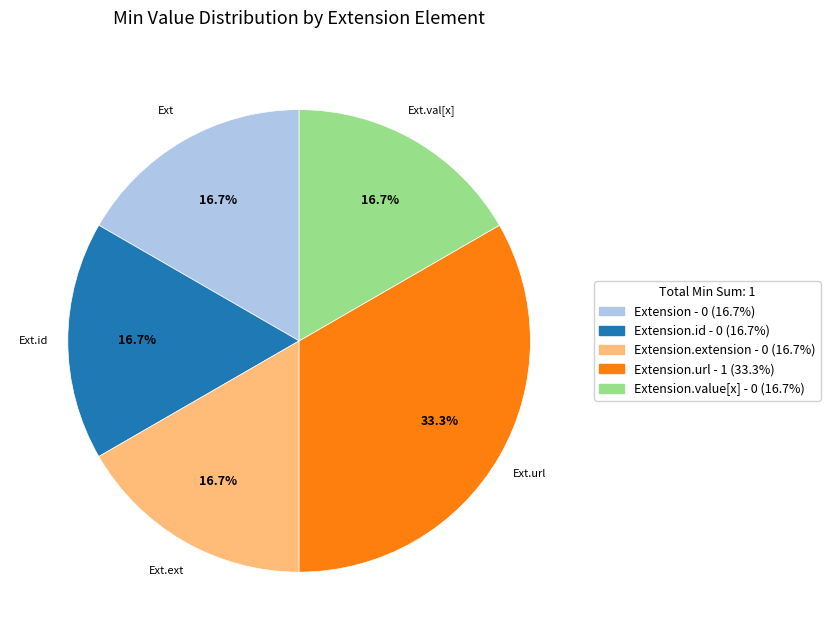

Is there a majority slice in this chart?

No